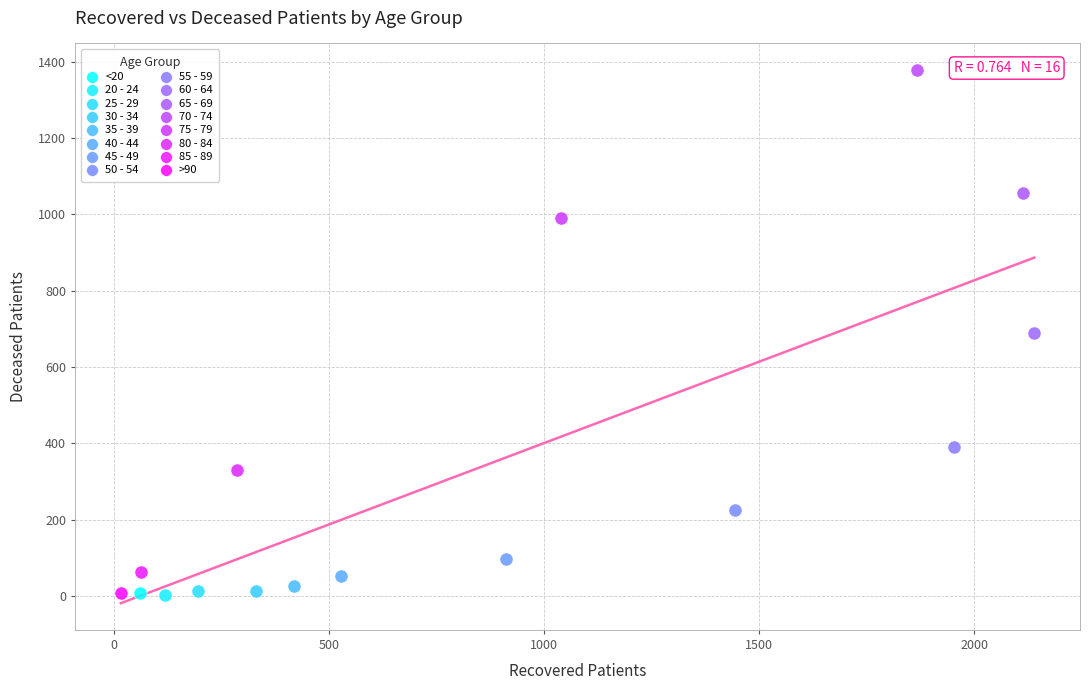

What are all the series names shown in the legend?

<20, 20 - 24, 25 - 29, 30 - 34, 35 - 39, 40 - 44, 45 - 49, 50 - 54, 55 - 59, 60 - 64, 65 - 69, 70 - 74, 75 - 79, 80 - 84, 85 - 89, >90